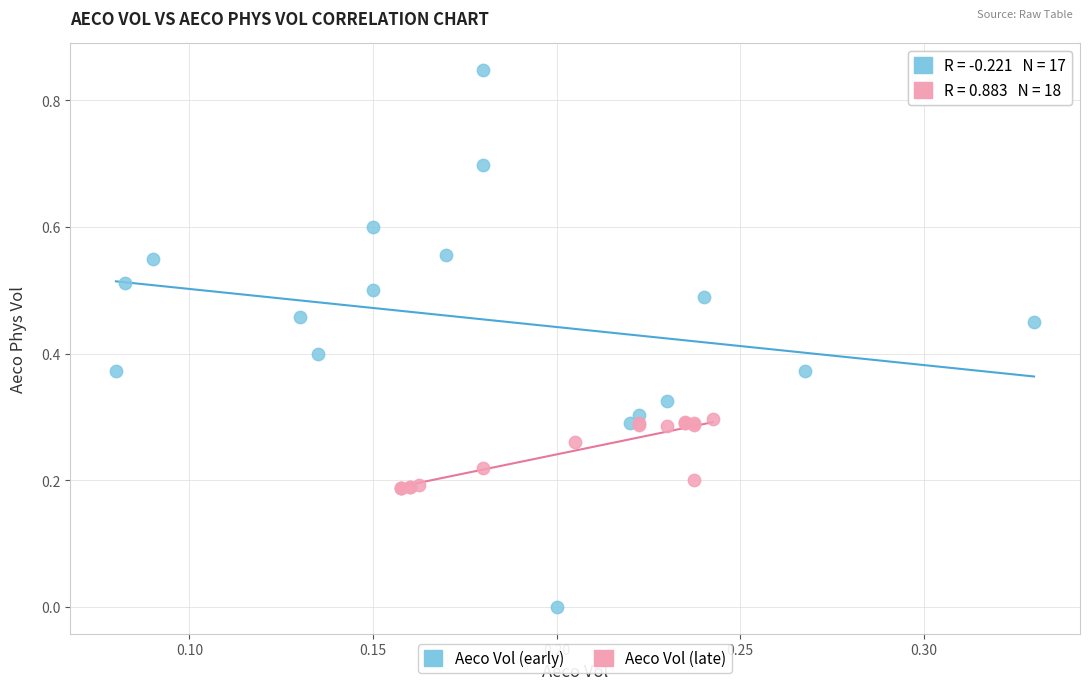

Which series has the largest Y range (max minus min)?

Aeco Vol (early)